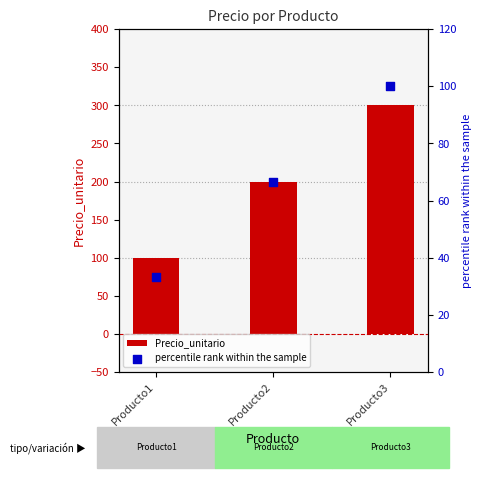

What are all the series names shown in the legend?

Precio_unitario, percentile rank within the sample